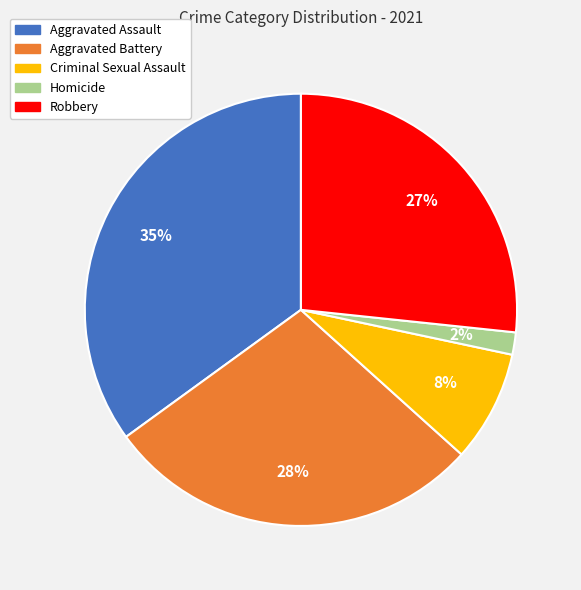

True or false: Aggravated Battery accounts for 28% of the total.

True